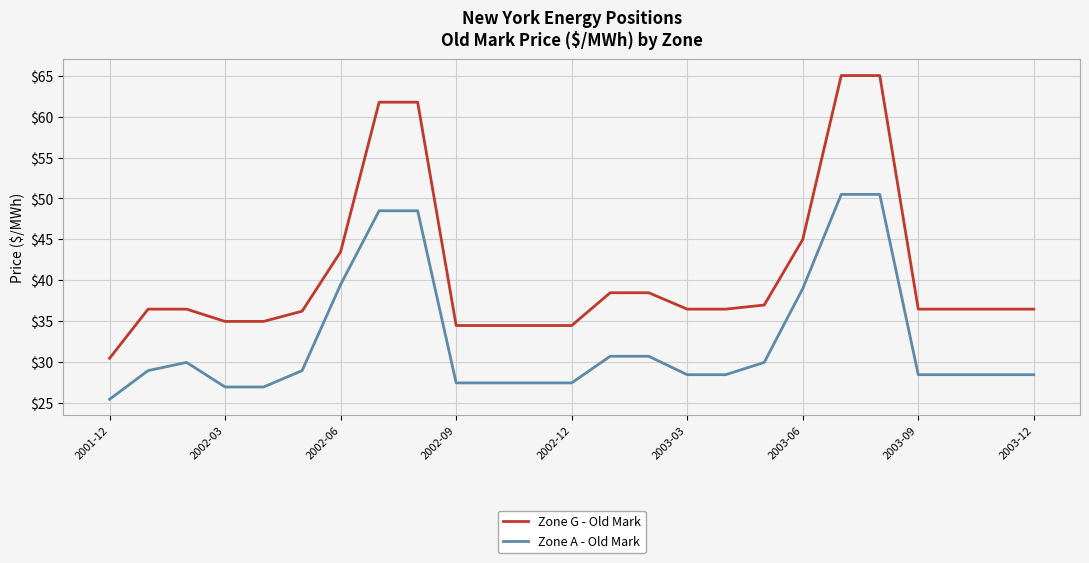

What is the difference between the maximum and minimum values in the Zone G - Old Mark series?

34.5